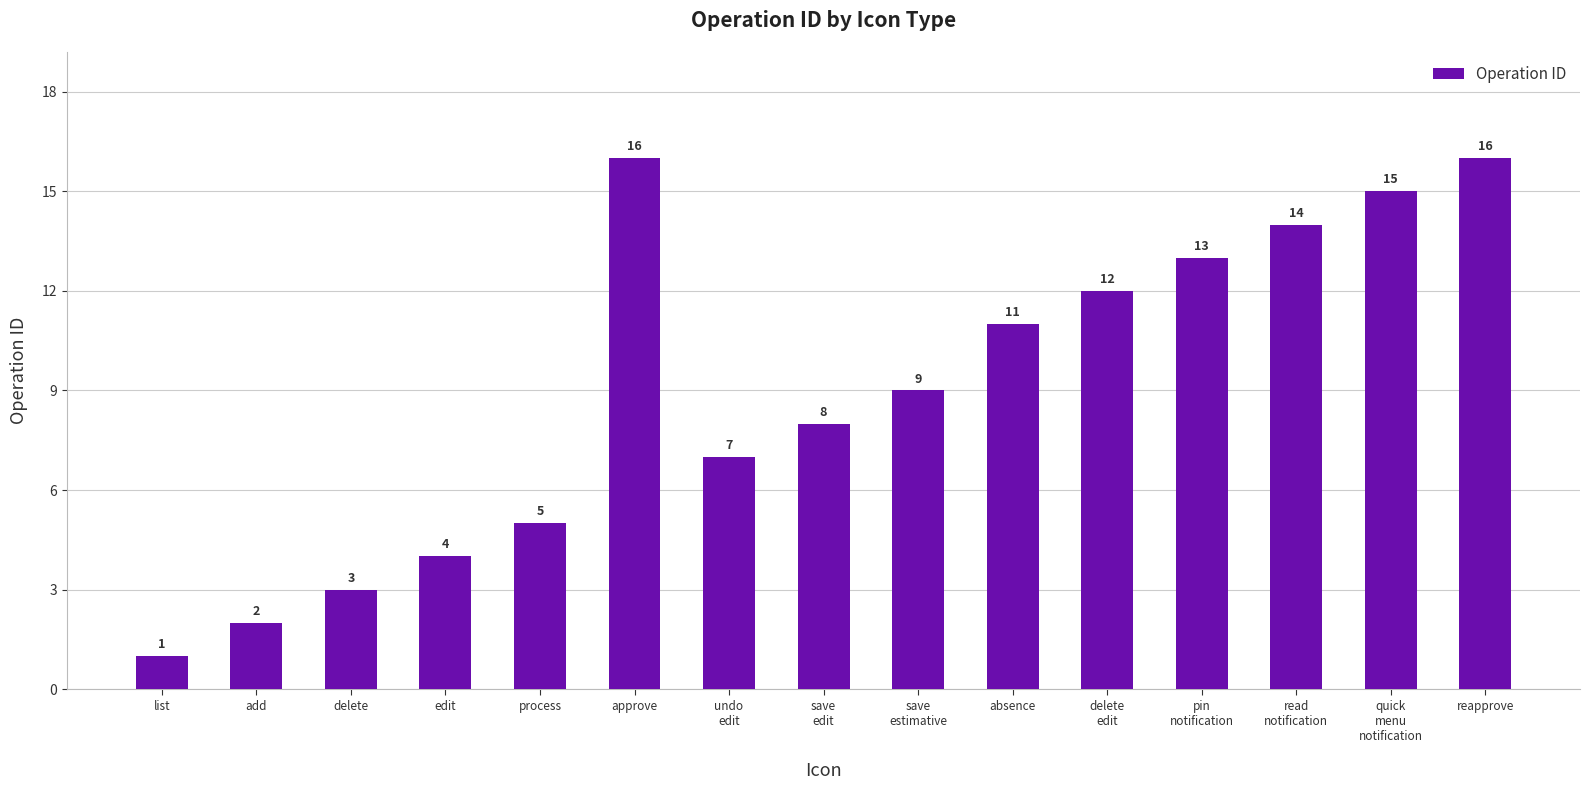

Reading right to left, list all the values displayed in this chart.

16	15	14	13	12	11	9	8	7	16	5	4	3	2	1